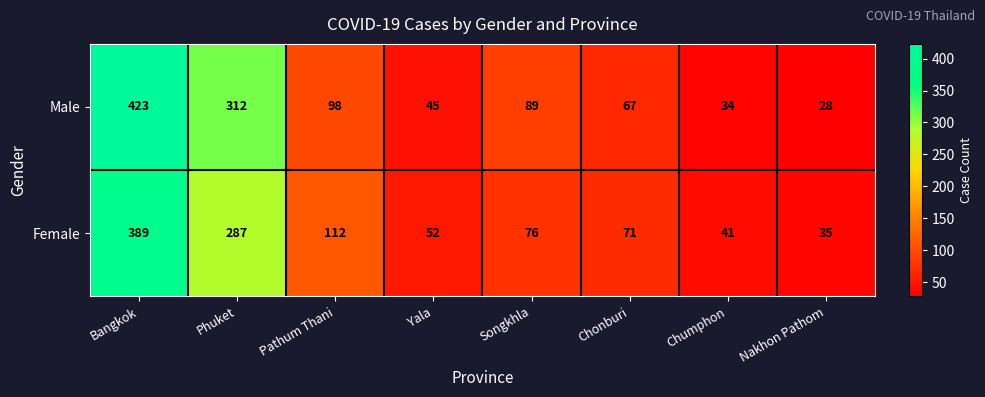

Where is Male nearest to the value 225?

Phuket